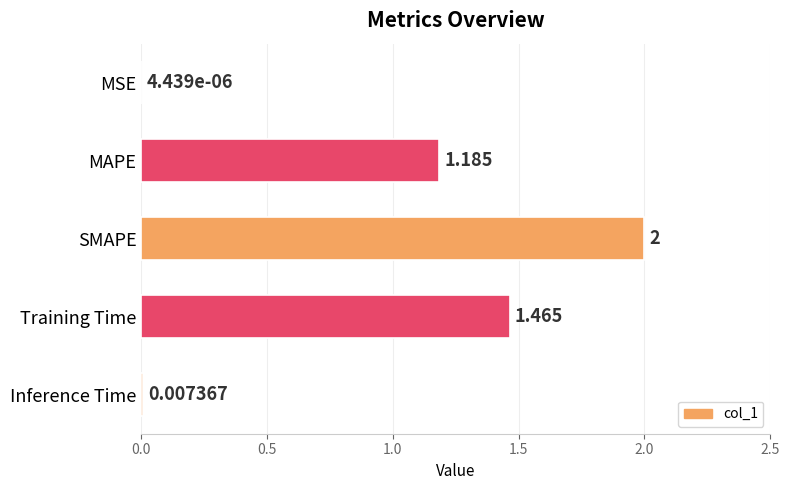

Which label corresponds to the largest value in the chart?

SMAPE